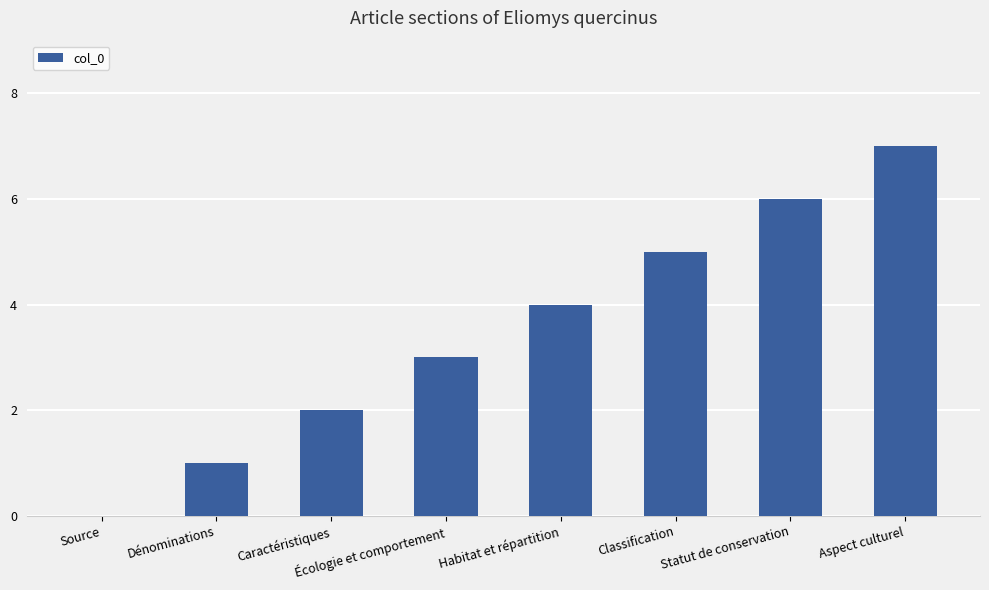

Between Classification and Aspect culturel, which is larger?

Aspect culturel